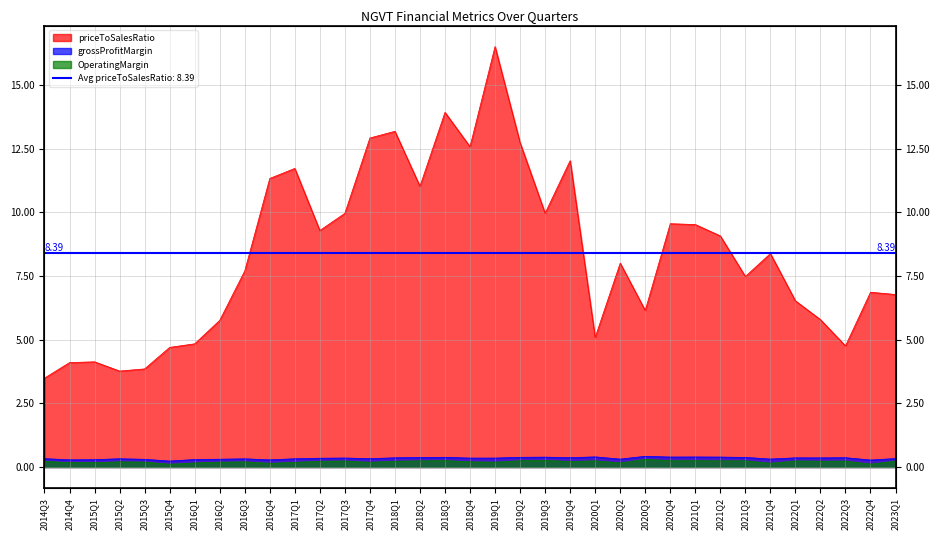

Does the chart have visible grid lines?

Yes